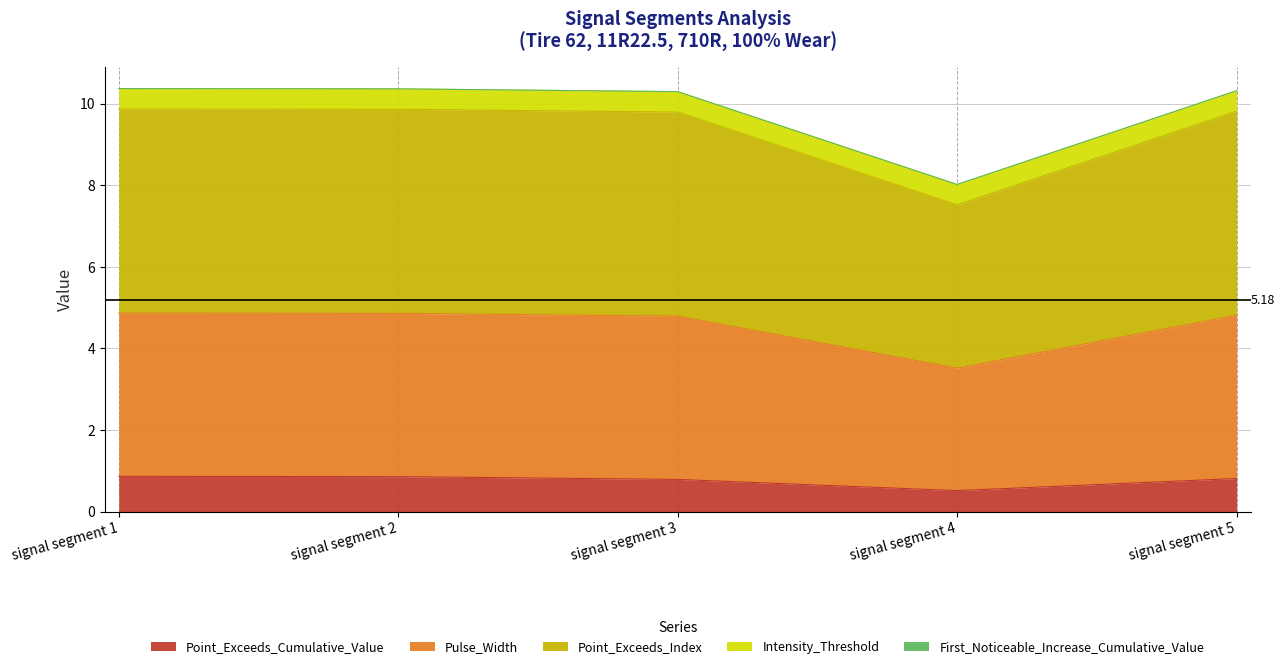

What is the total value across all series at signal segment 1?

10.4